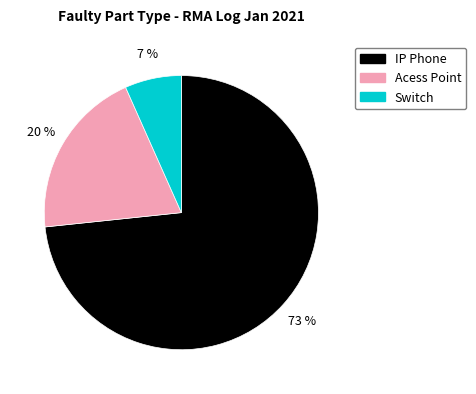

To the nearest percent, what is the combined percentage of IP Phone and Switch?

80%